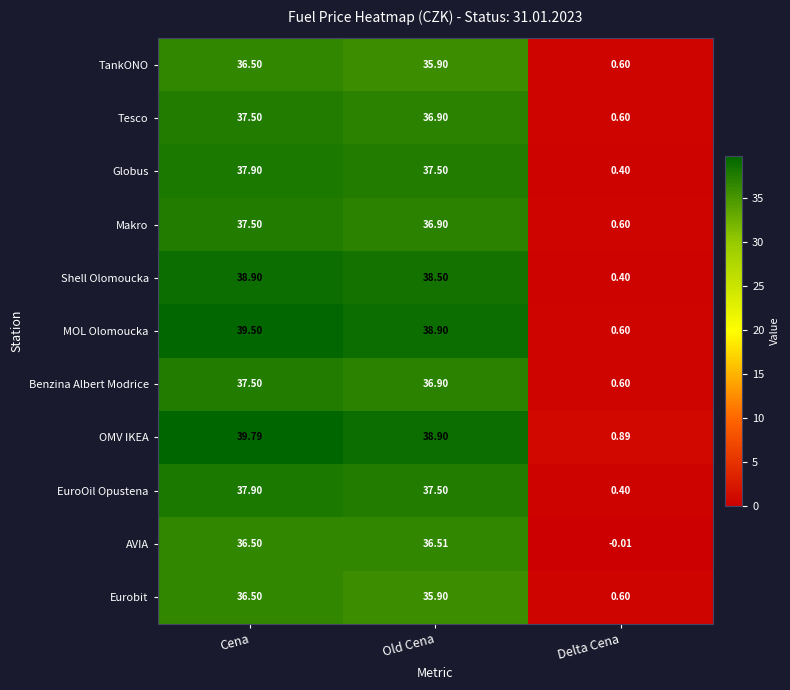

Where does the Eurobit series first go above 35?

Cena